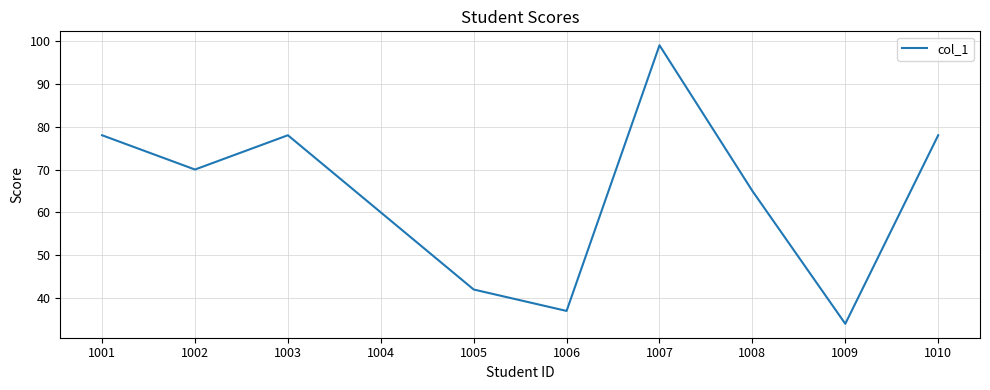

Where is the data nearest to the value 66?

1008